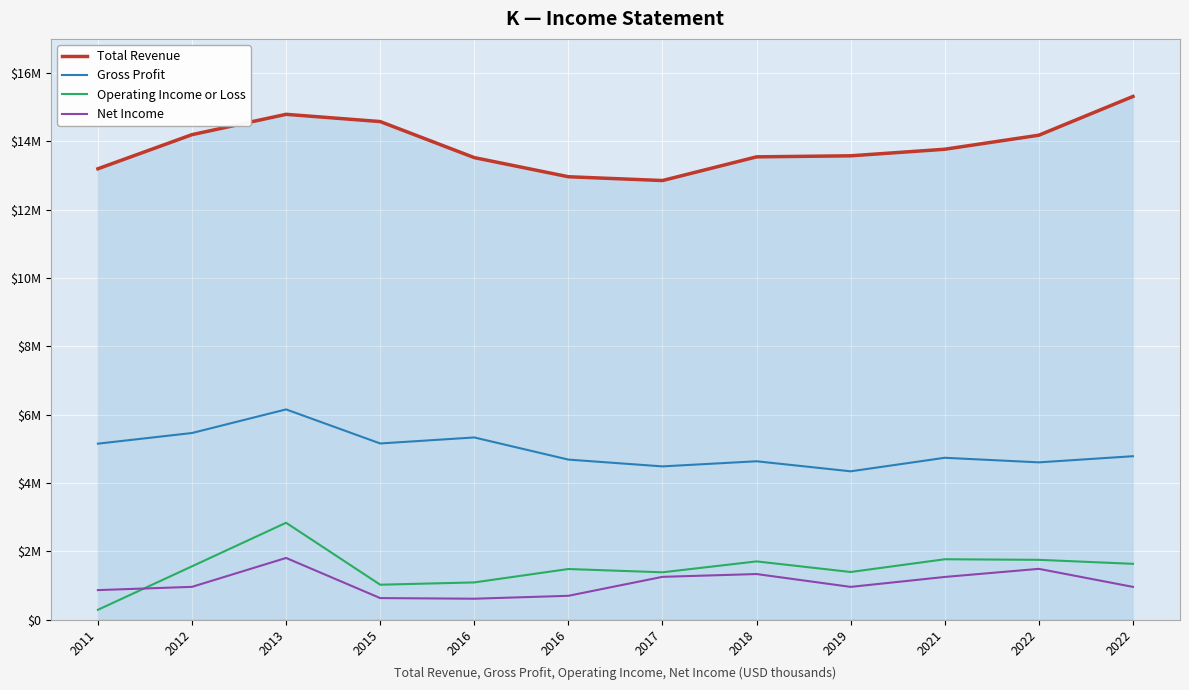

What is the difference between the Gross Profit values at 2015 and 2022?

553000